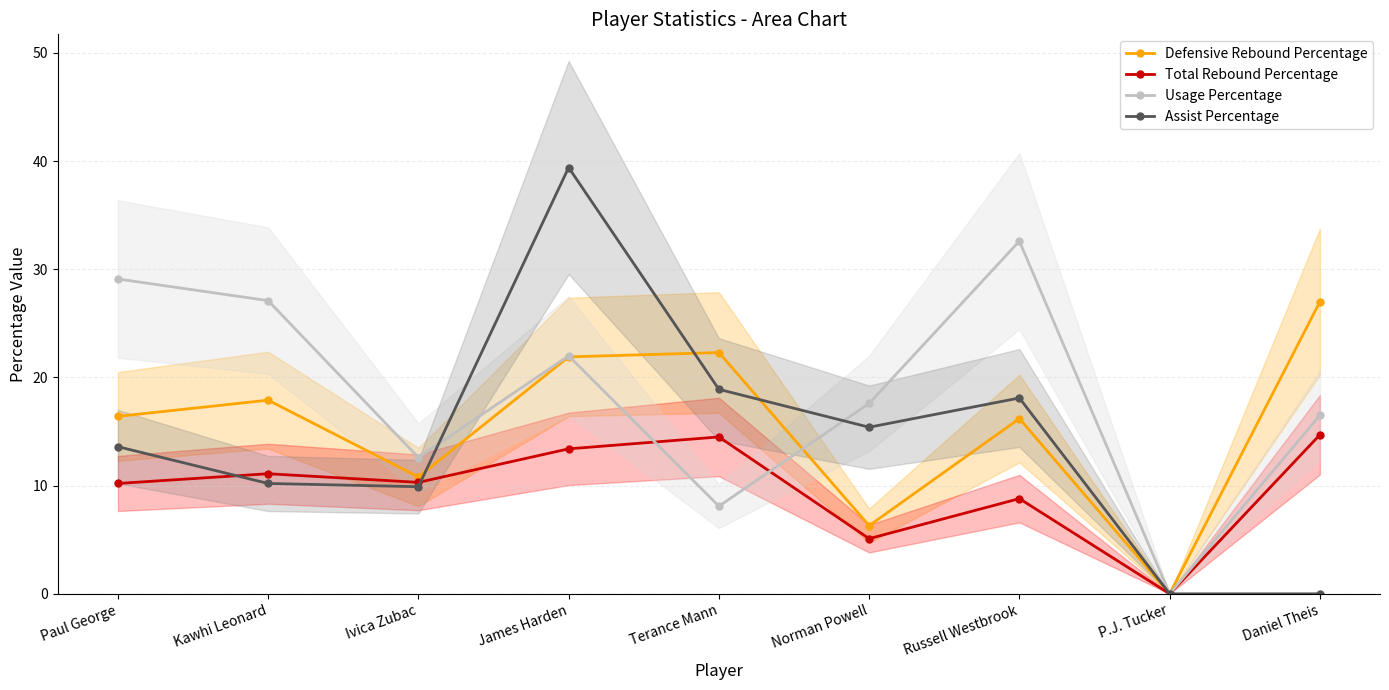

Where is the first local maximum for Usage Percentage?

James Harden